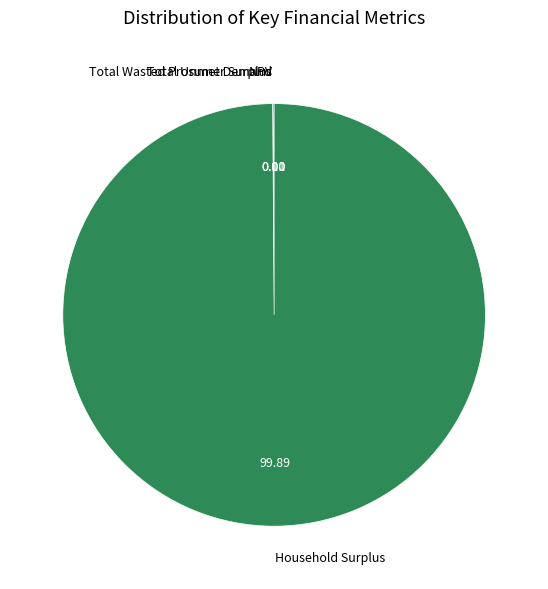

Which slice is the largest?

Household Surplus